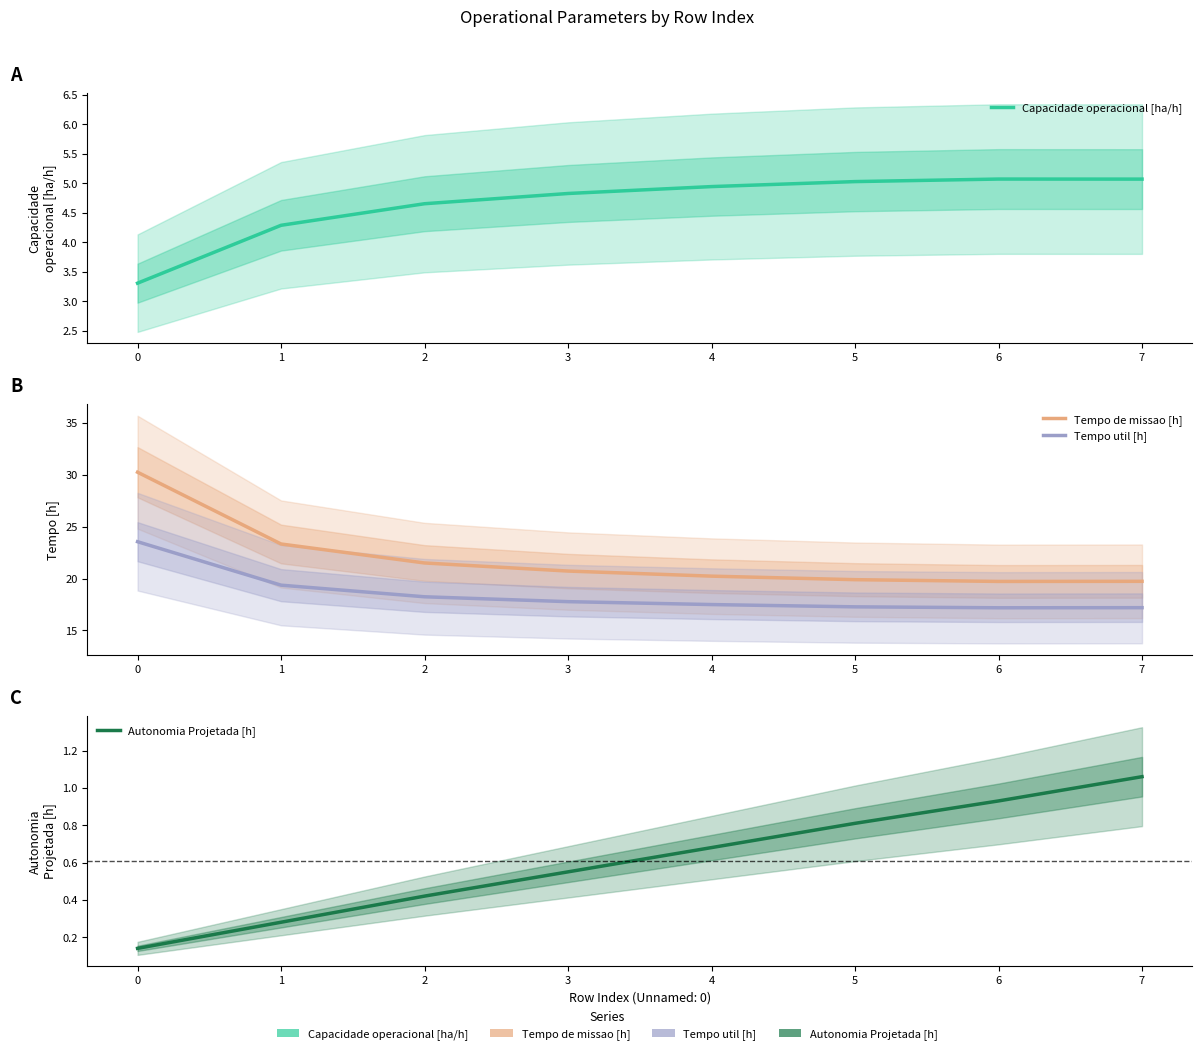

At which label does Capacidade operacional [ha/h] first exceed 4?

1